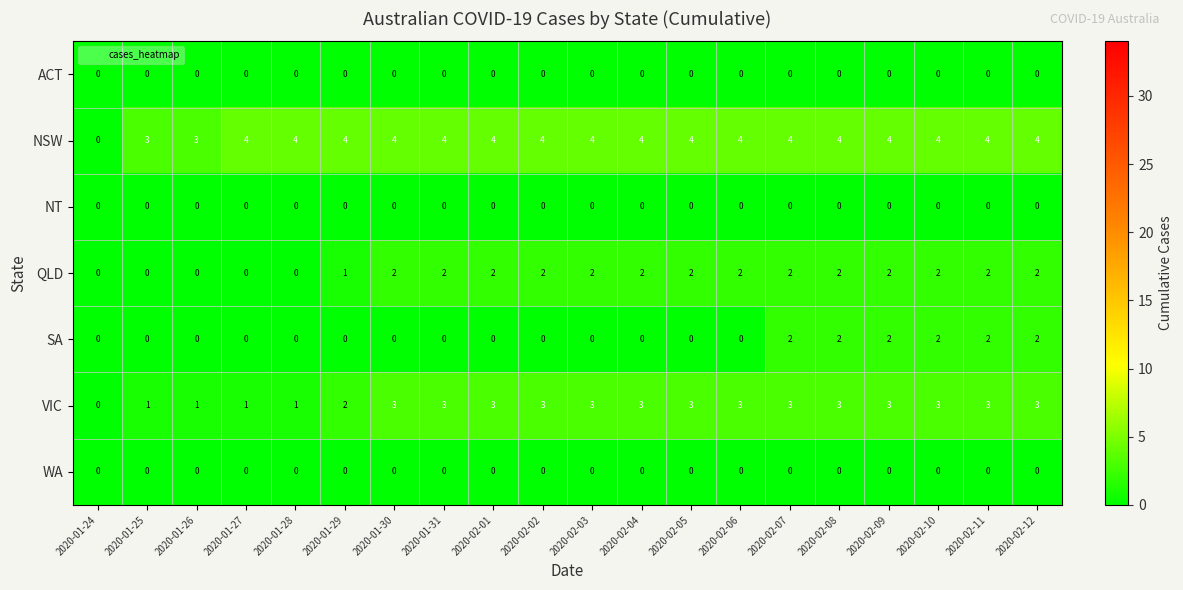

Which series has the largest total across all categories?

NSW